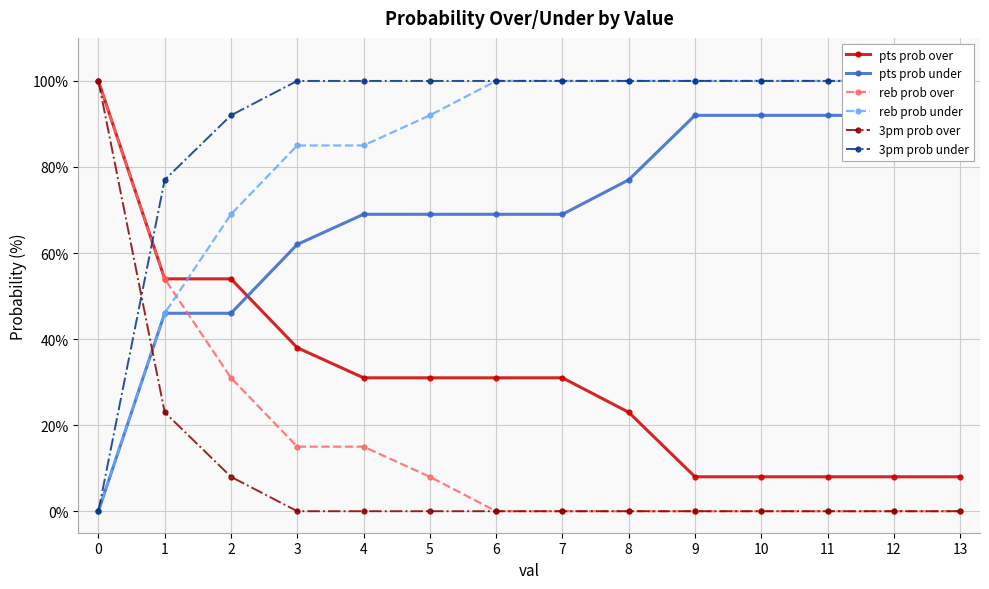

True or false: reb prob over and 3pm prob over cross at least once.

False